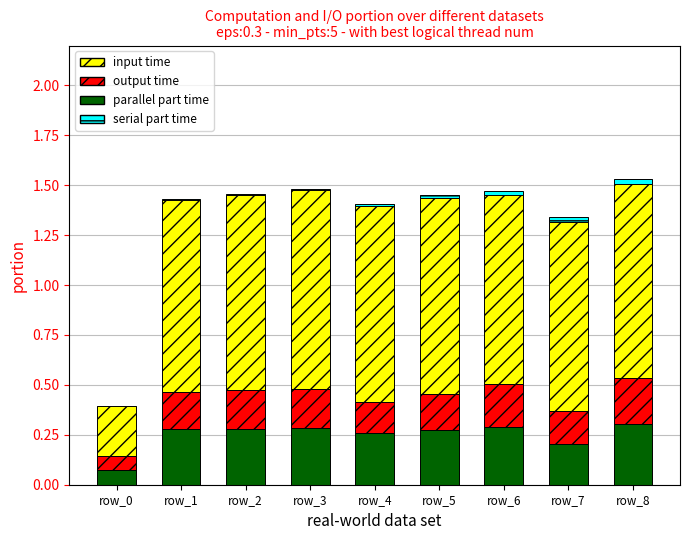

What is the sum of all parallel part time values?

2.2